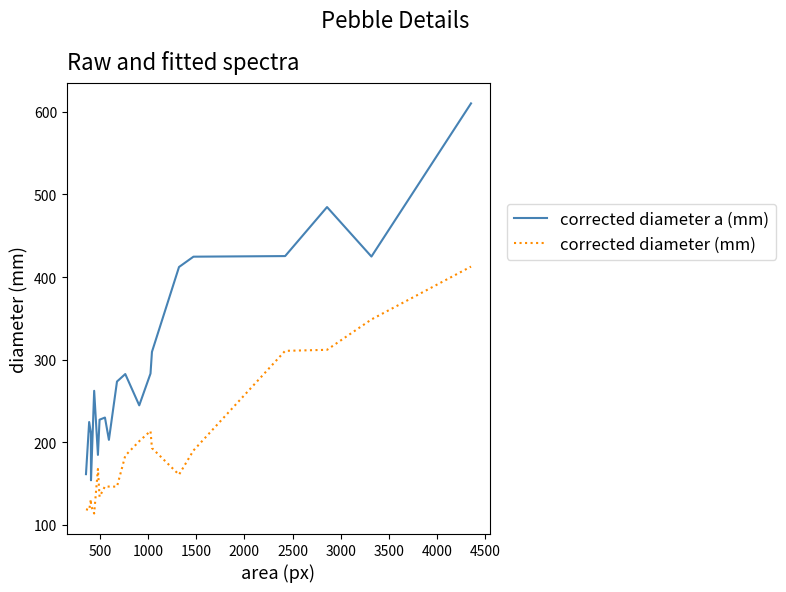

Rank the series by their maximum value, from lowest to highest.

corrected diameter (mm), corrected diameter a (mm)